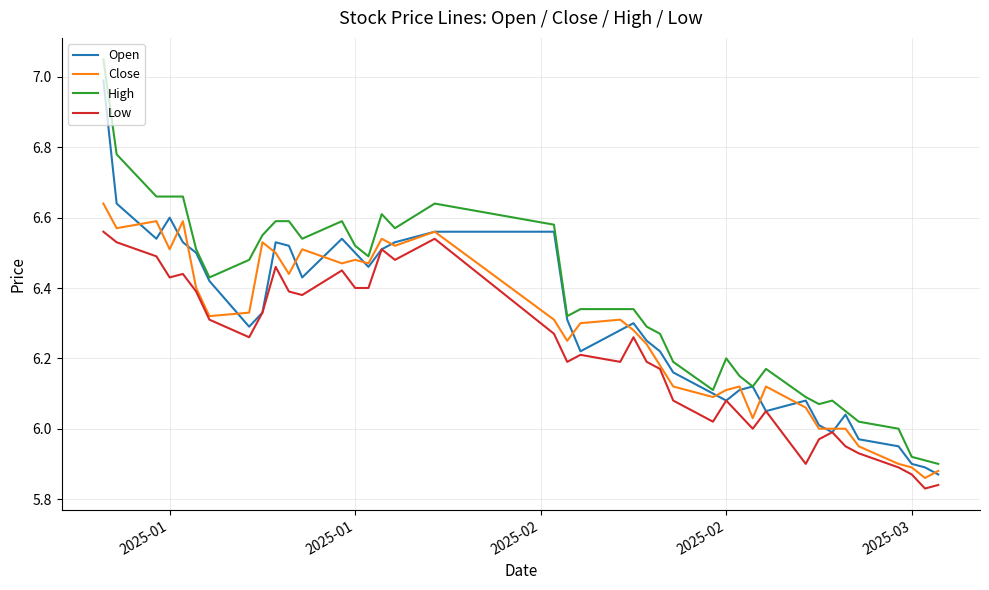

Rank the series by their maximum value, from highest to lowest.

High, Open, Close, Low